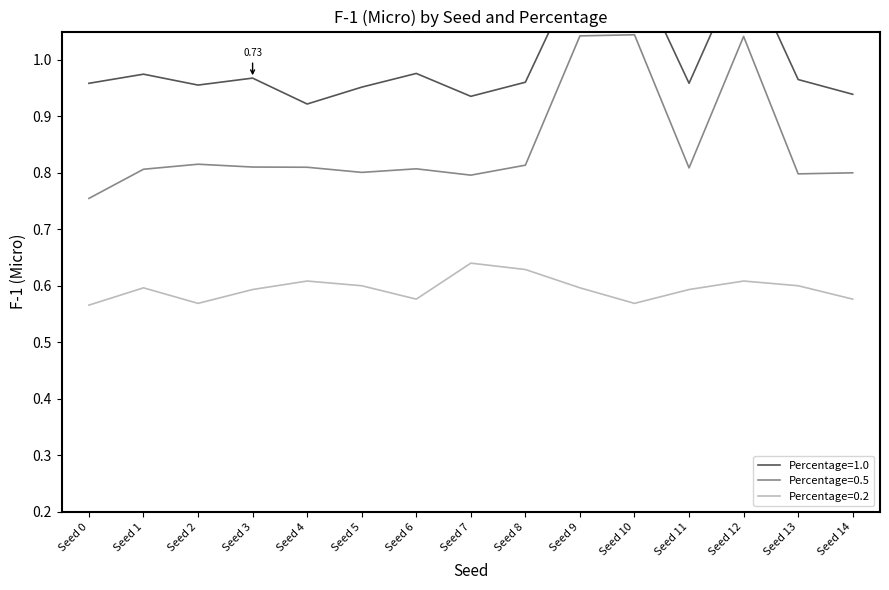

Where is the first local minimum for Percentage=1.0?

Seed 2